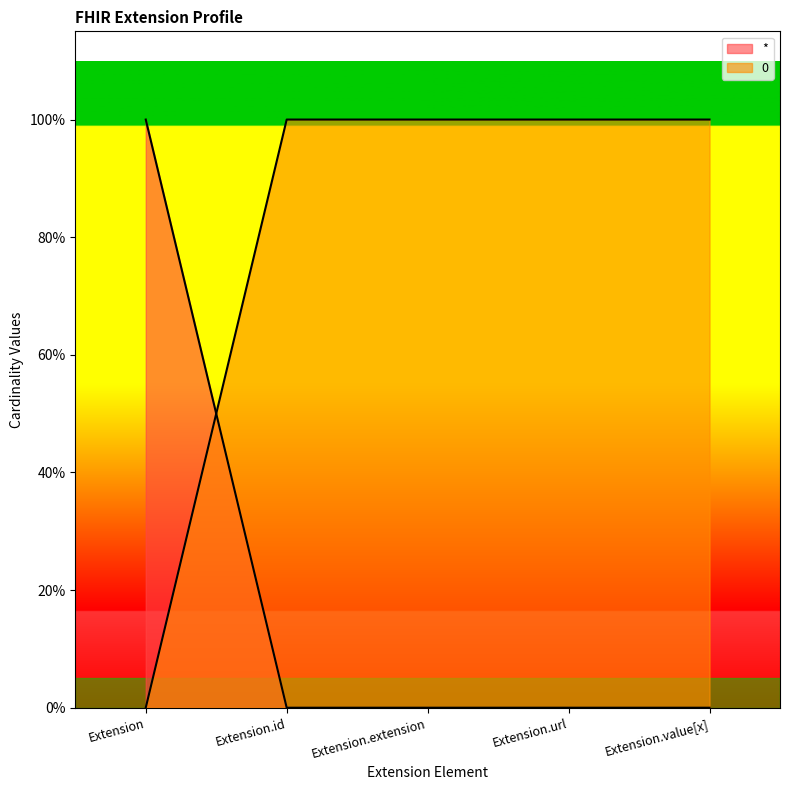

What is the value of the 0 point at the 2nd from the left?

1